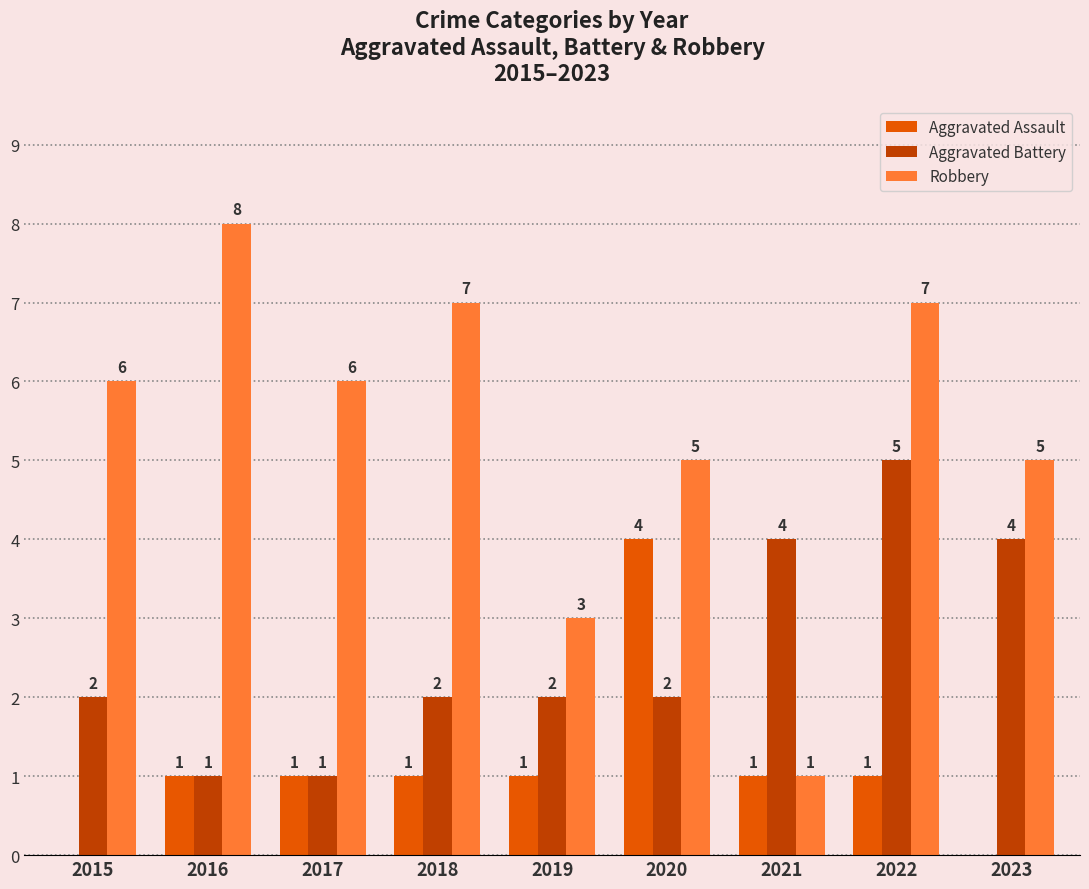

What is the sum of all Aggravated Battery values?

23